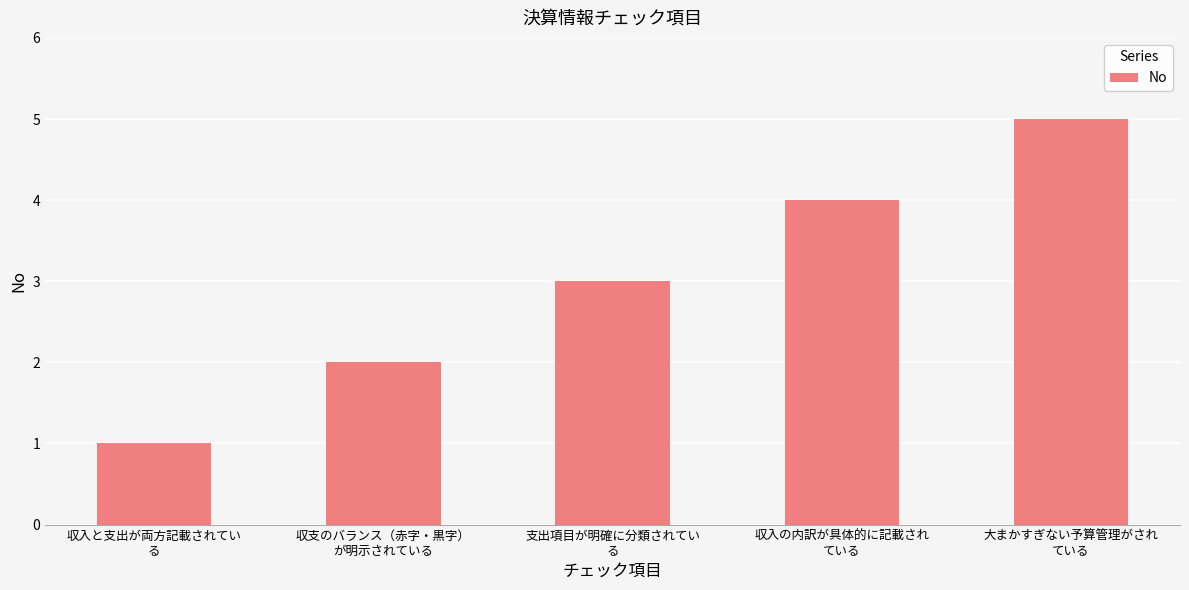

How many distinct data groups are displayed?

1